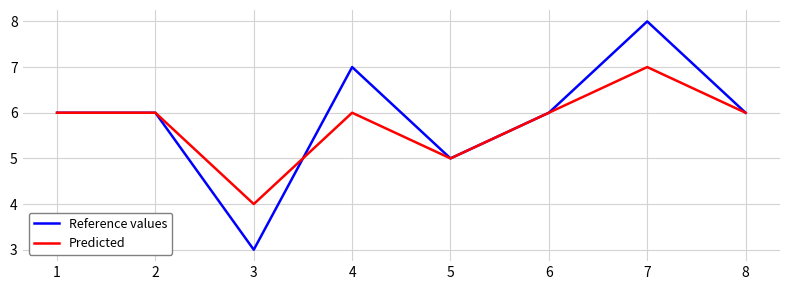

List the series in order of their overall mean, lowest first.

Predicted, Reference values